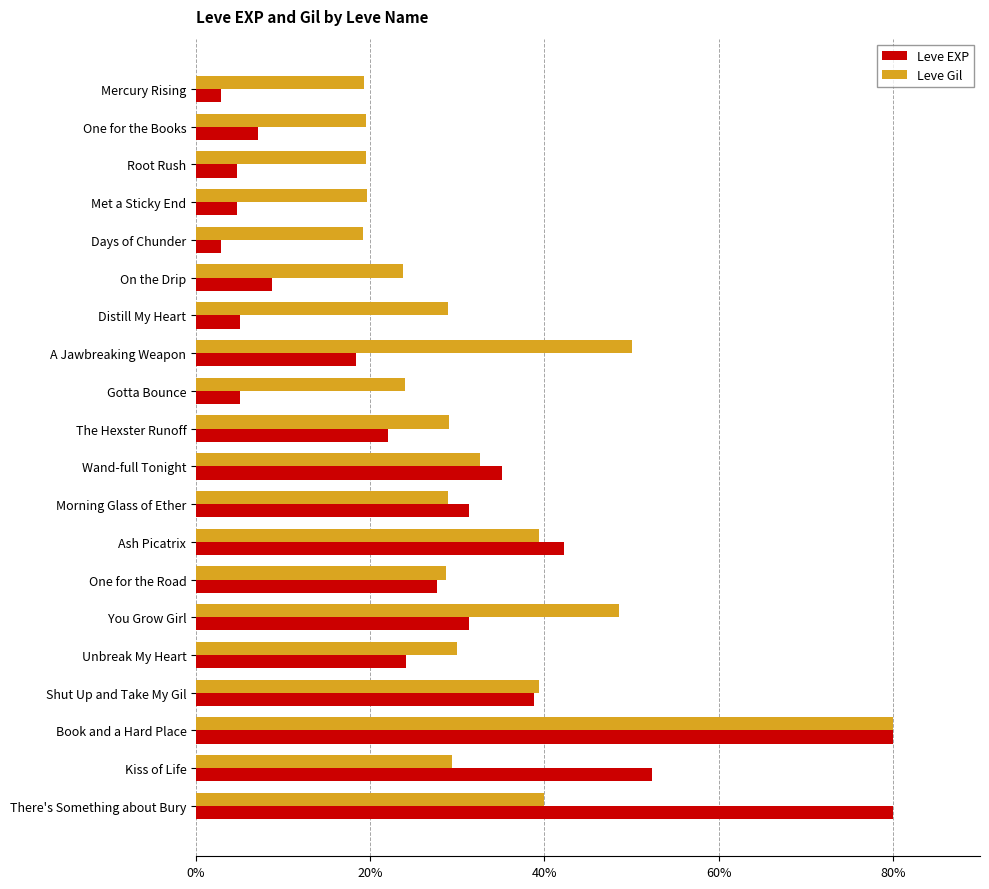

What is the spread (max minus min) of values at Kiss of Life?

23.0